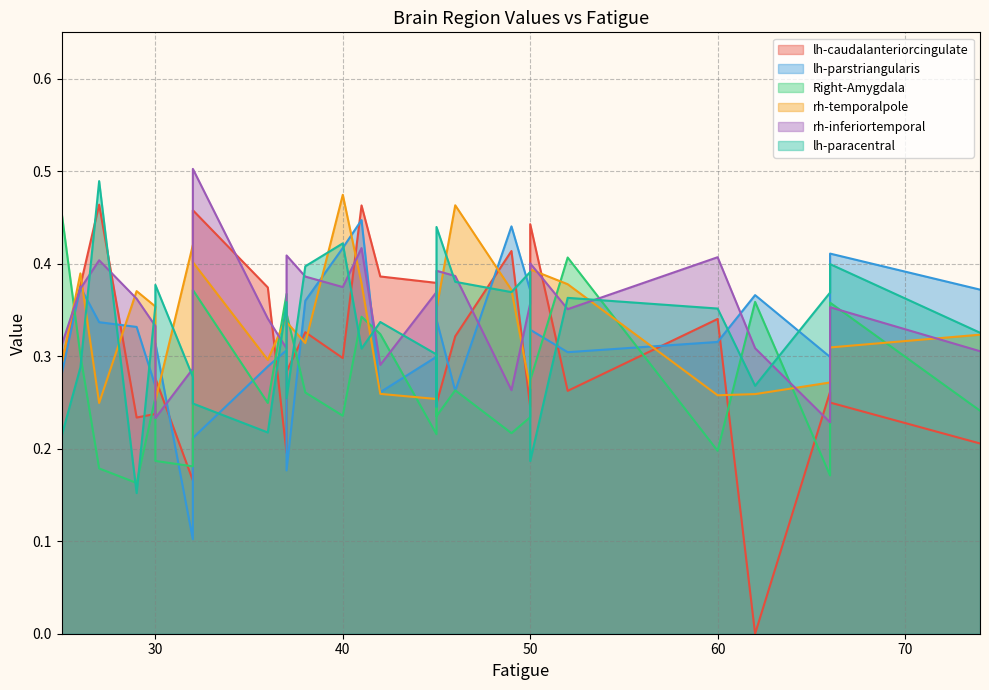

True or false: rh-temporalpole and lh-parstriangularis intersect in this chart.

True